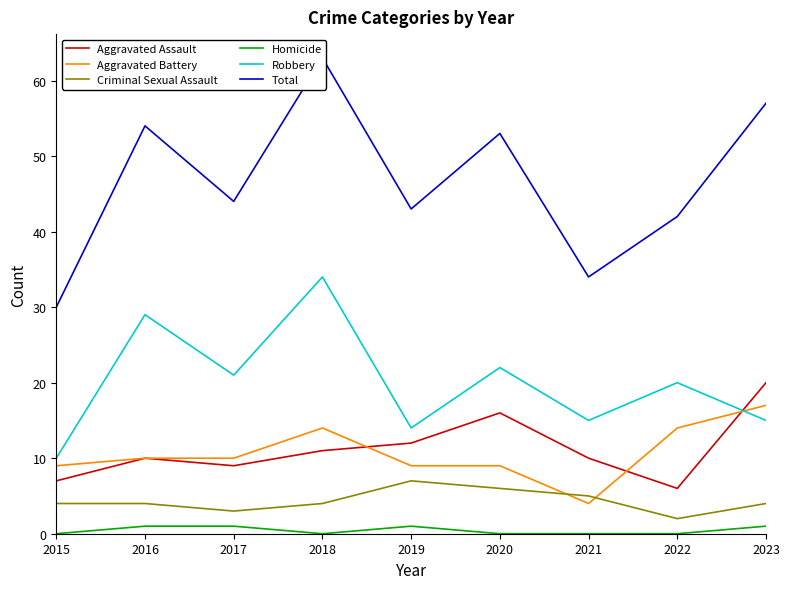

Rank the categories by Criminal Sexual Assault value from highest to lowest.

2019, 2020, 2021, 2015, 2016, 2018, 2023, 2017, 2022